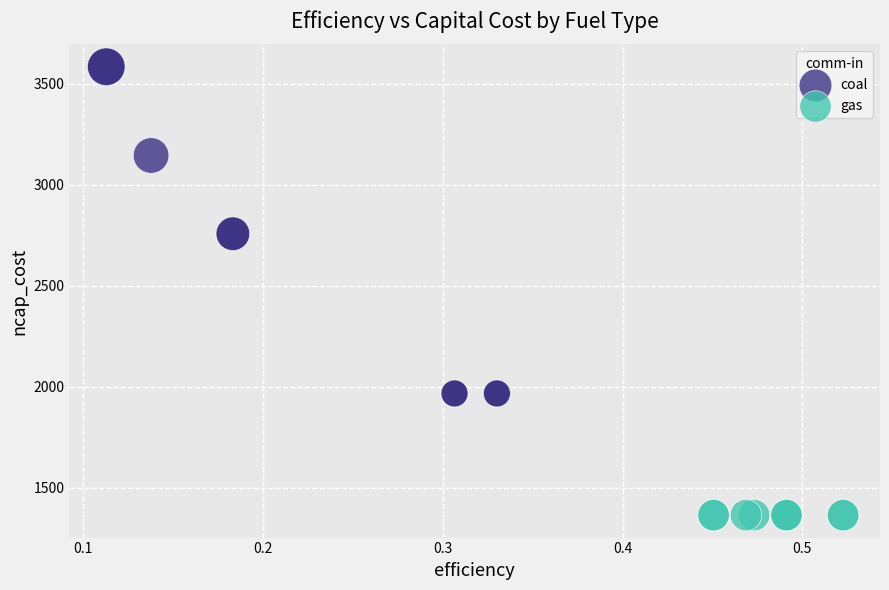

Which series contains the highest Y value?

coal